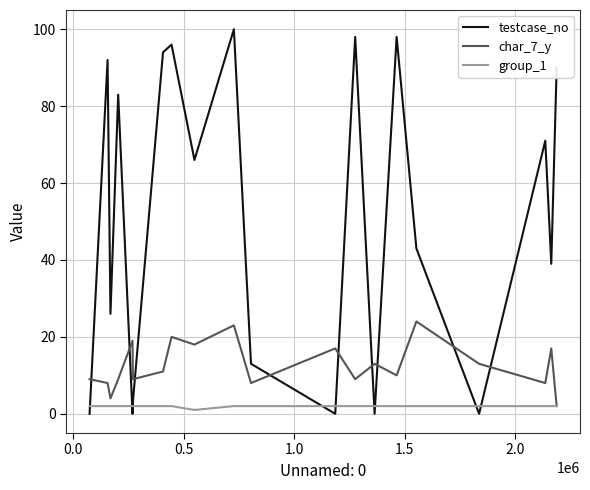

Which series has the largest total across all categories?

testcase_no